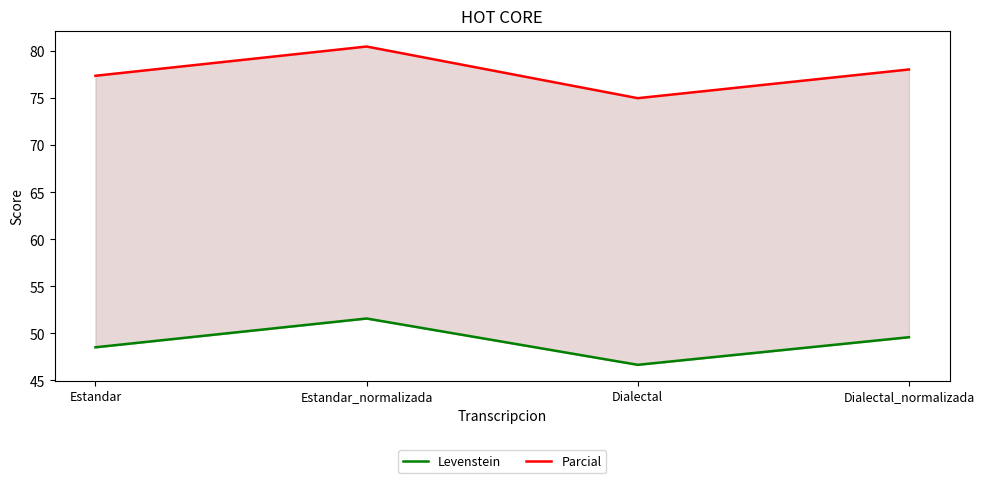

True or false: Parcial has a value of 78.0 at Dialectal_normalizada.

True